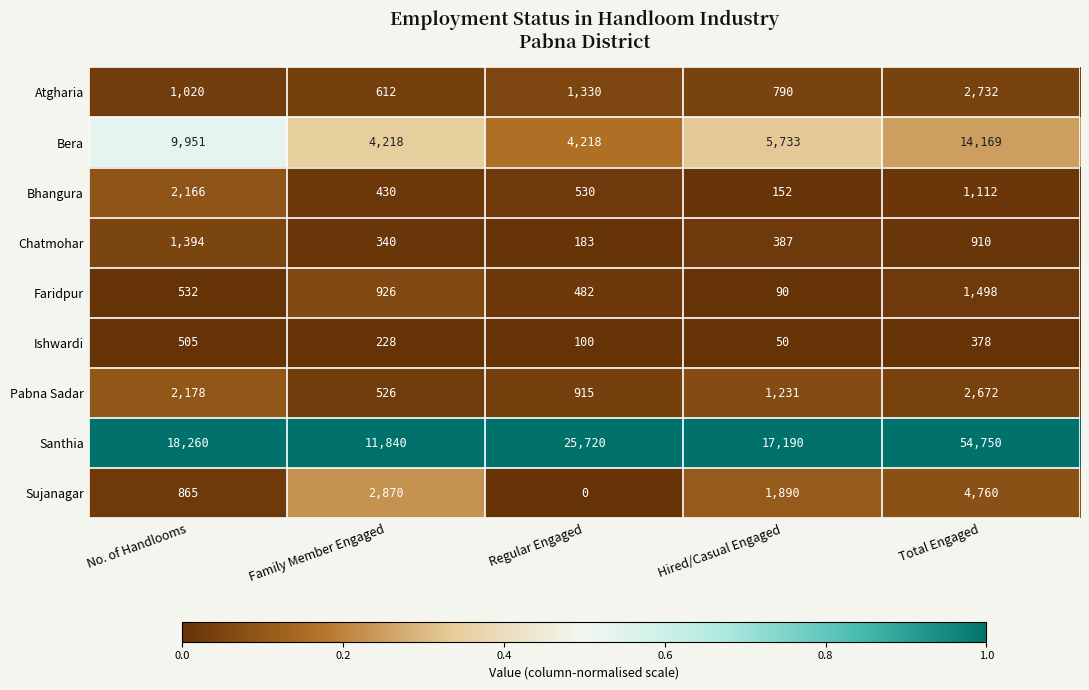

What is the approximate value of Chatmohar at Hired/Casual Engaged, to the nearest 10?

390